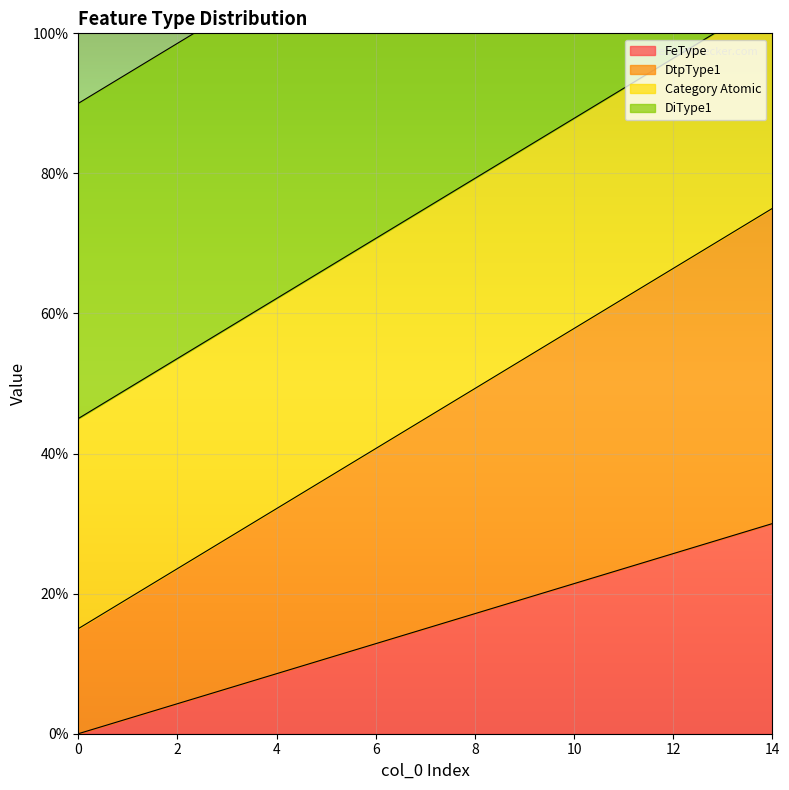

True or false: FeType has a value of 0.0 at 0.

True